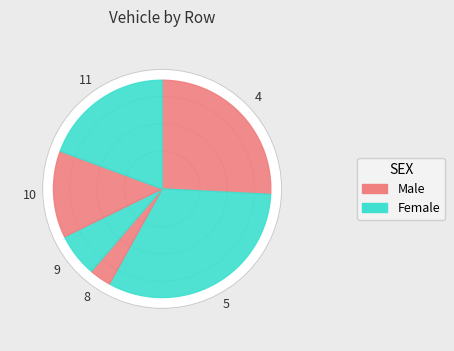

Combined, do 9 and 8 account for over 50%?

No